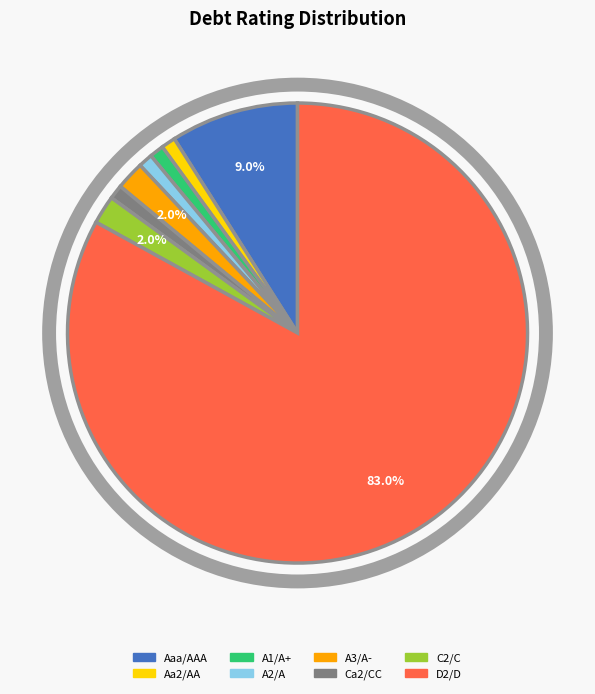

Between C2/C and A2/A, which is larger?

C2/C